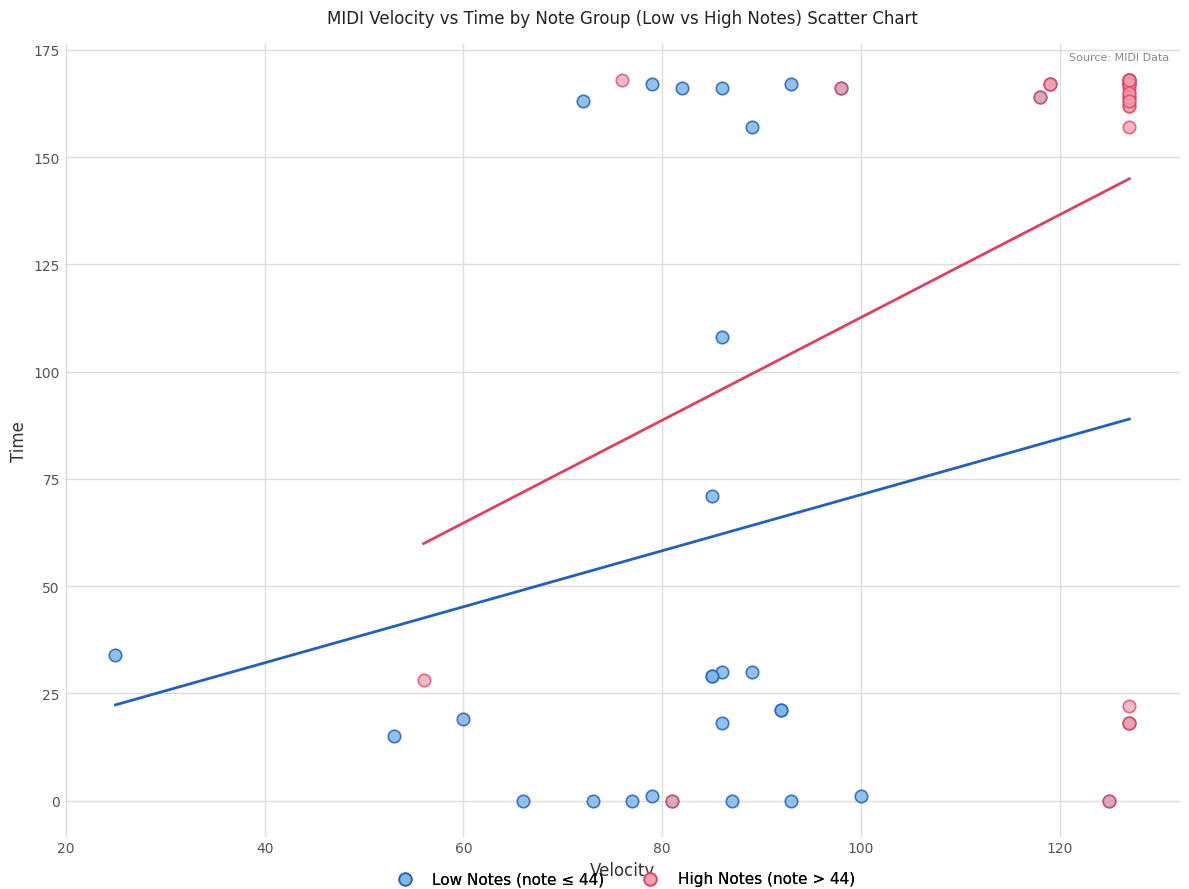

What are all the series names shown in the legend?

Low Notes (note ≤ 44), High Notes (note > 44)